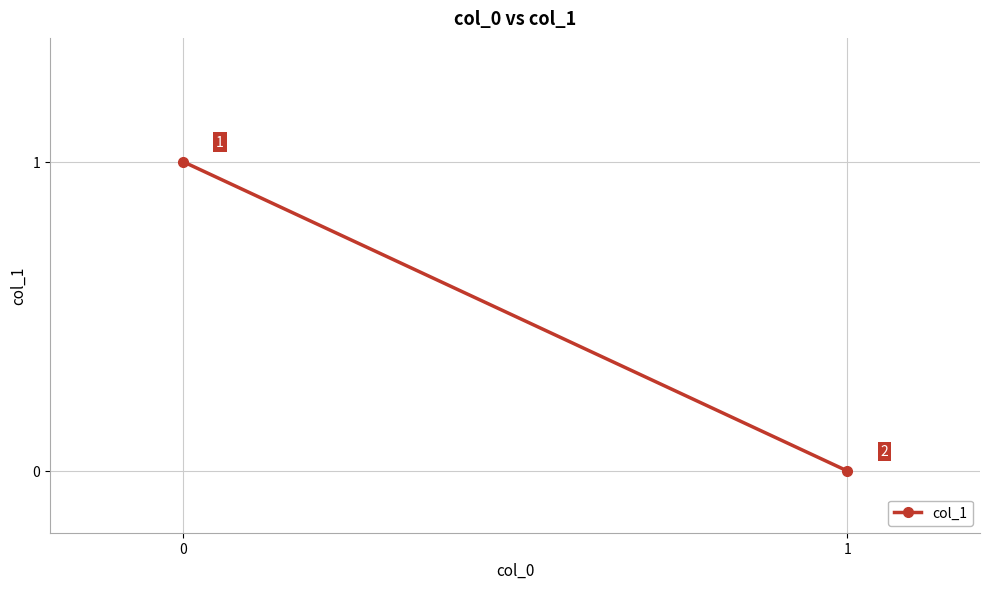

Reading left to right, extract all data points from this chart.

1	0